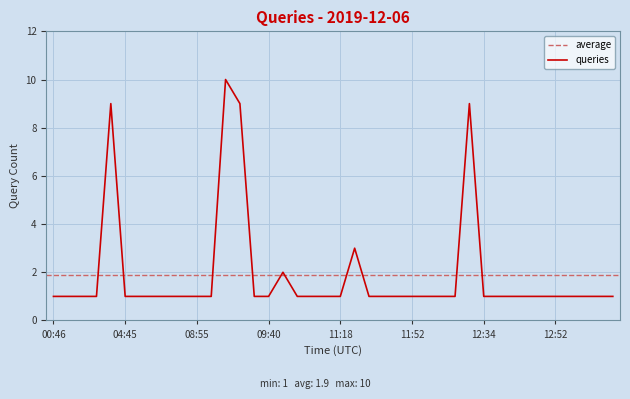

What is the difference between the maximum and second lowest values?

9